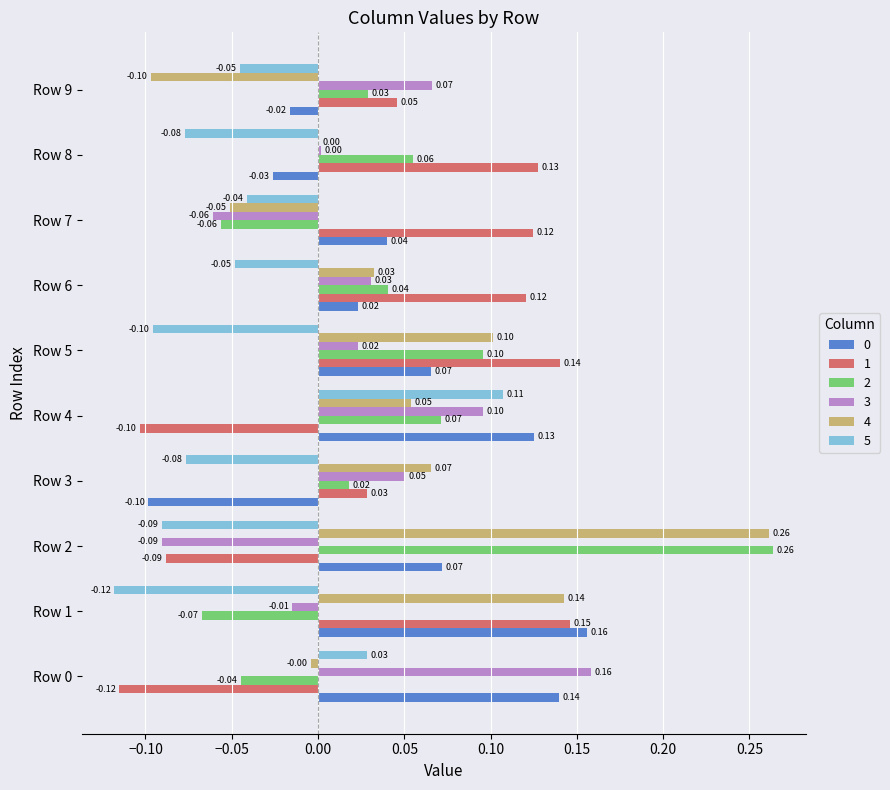

Which series has the largest total across all categories?

4